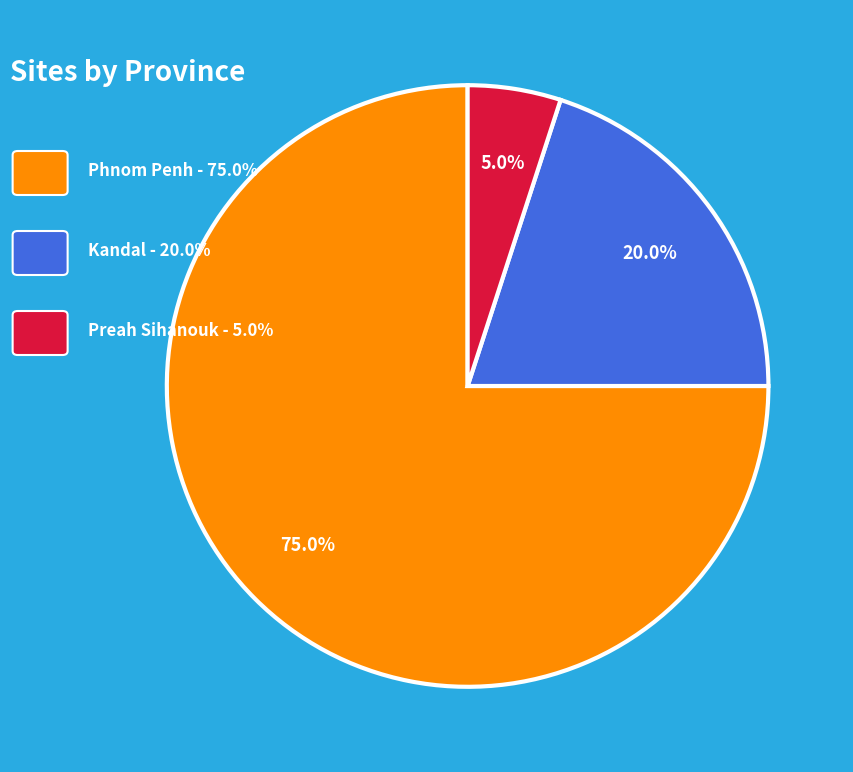

Is there any slice that represents more than half of the pie?

Yes